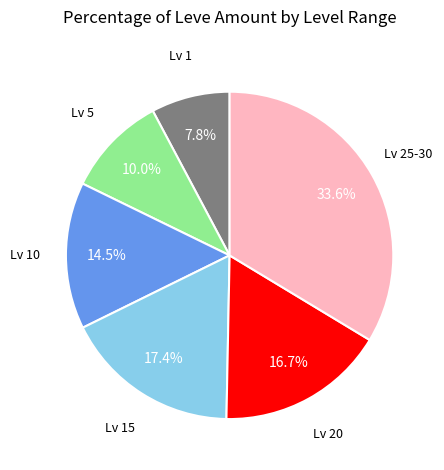

To the nearest percent, what is the average slice percentage?

17%